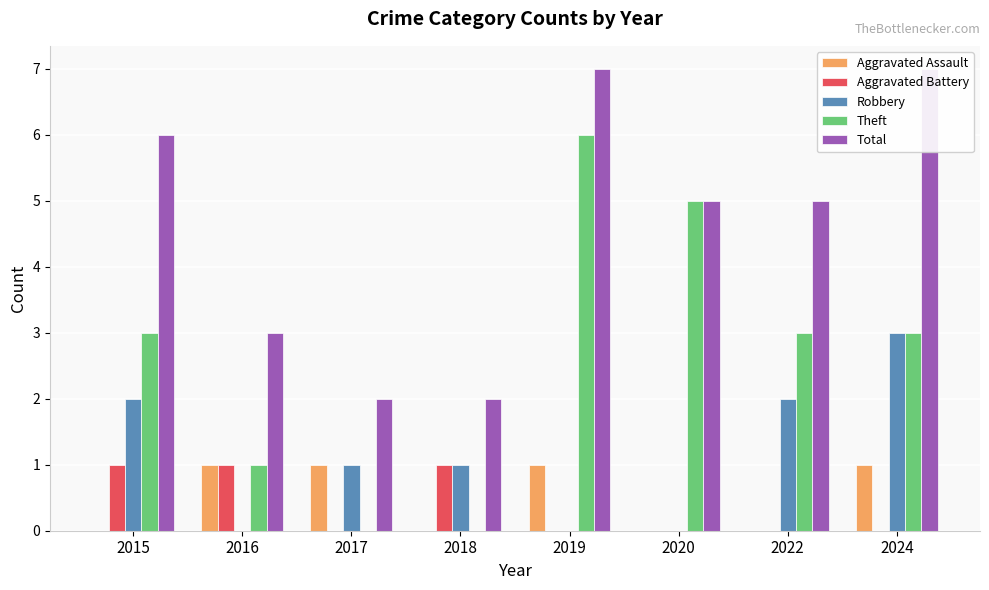

At which label does Aggravated Assault reach its minimum?

2015